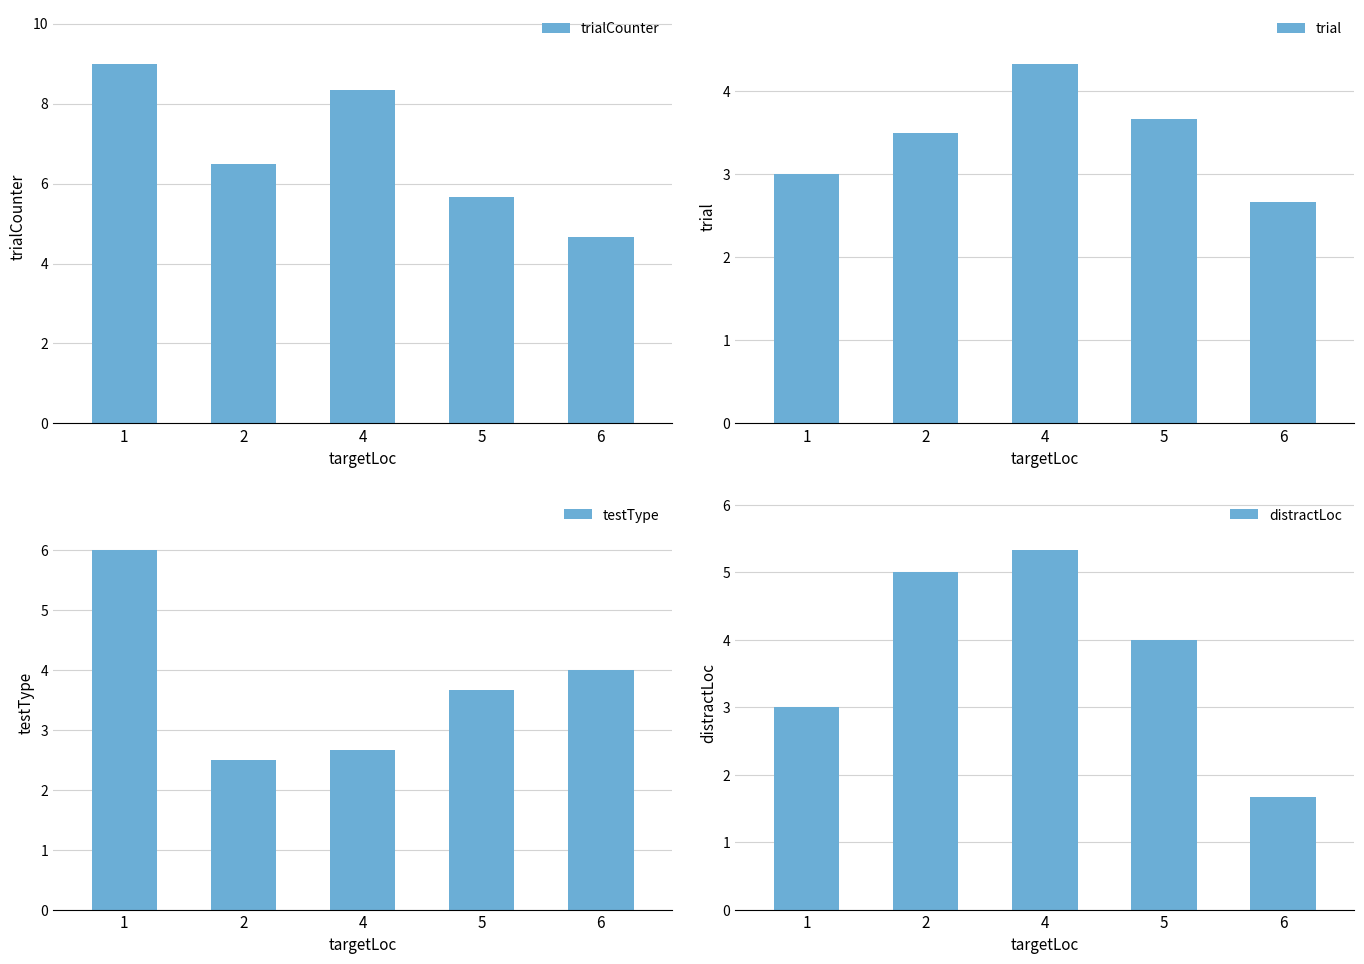

At which category is the sum across all series the highest?

1